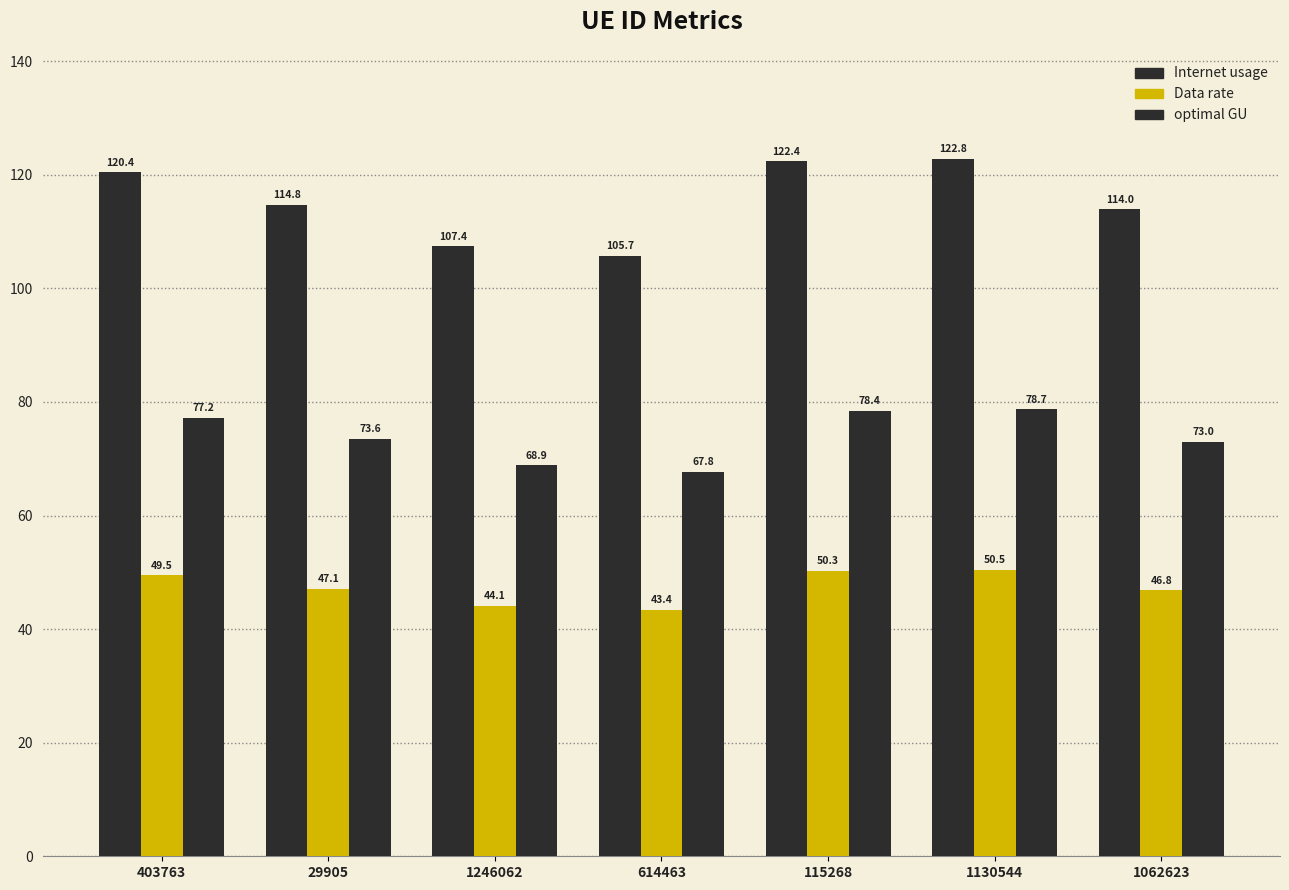

The optimal GU series shows 78.7 at 1130544. True or false?

True